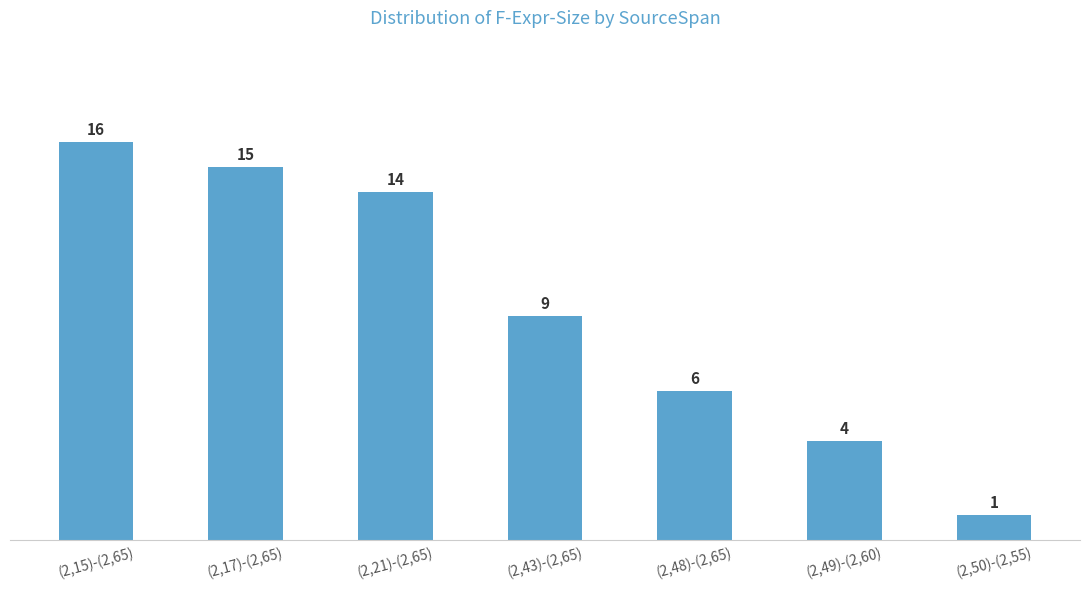

What value does the data have at (2,43)-(2,65), to the nearest 10?

10